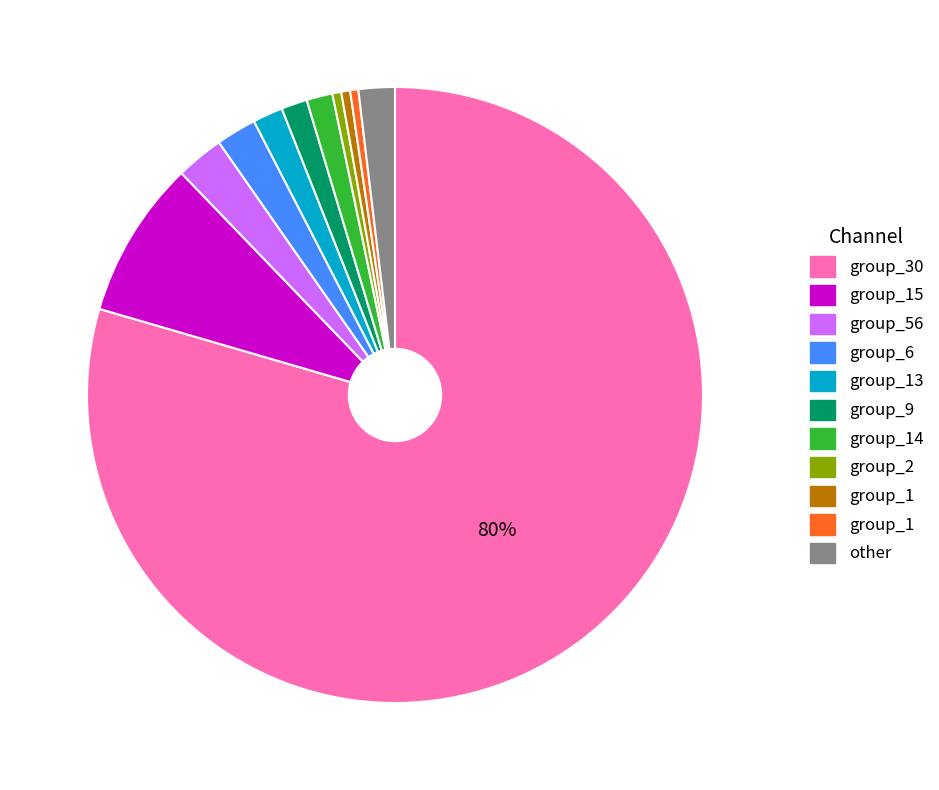

How many segments does this pie chart have?

11